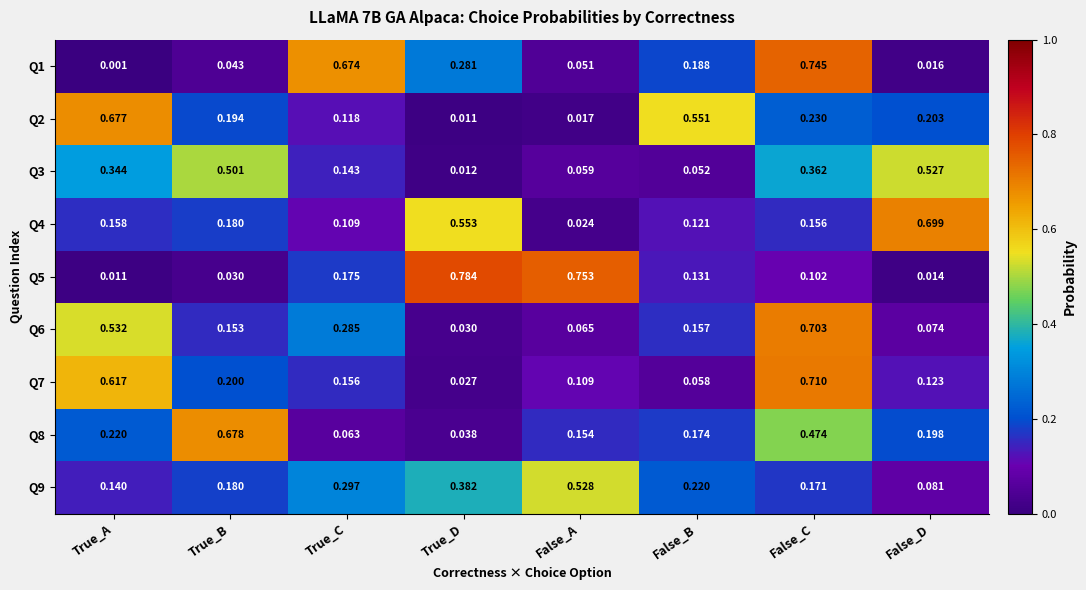

Is the value of Q6 at True_D greater than the value of Q4 at True_A?

No